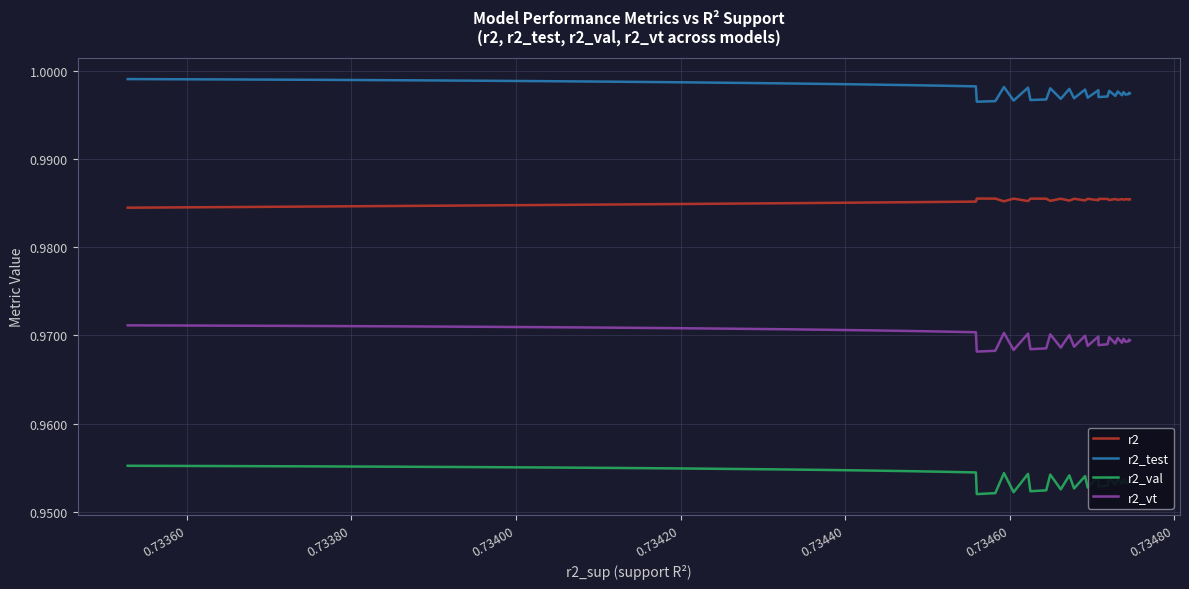

How many r2 values are between 0 and 1?

40